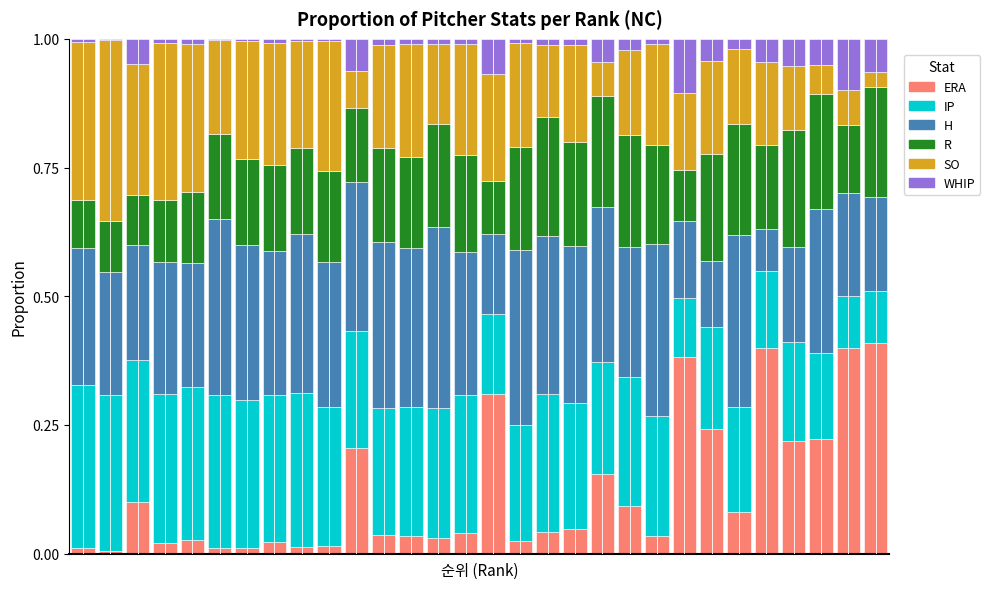

What are all the series names shown in the legend?

ERA, IP, H, R, SO, WHIP